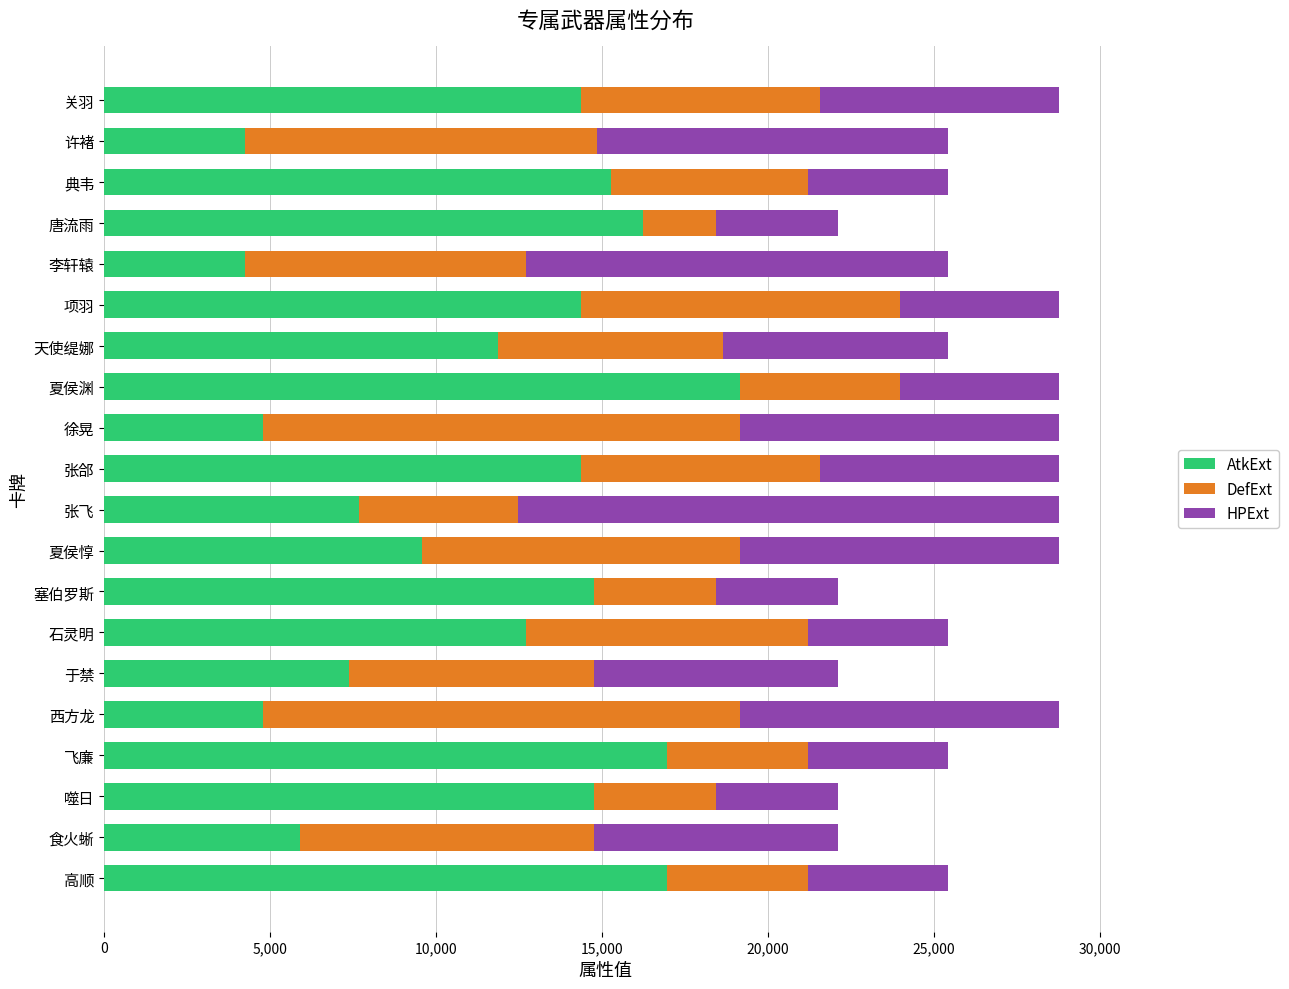

What is the approximate value of AtkExt at 塞伯罗斯?

14742